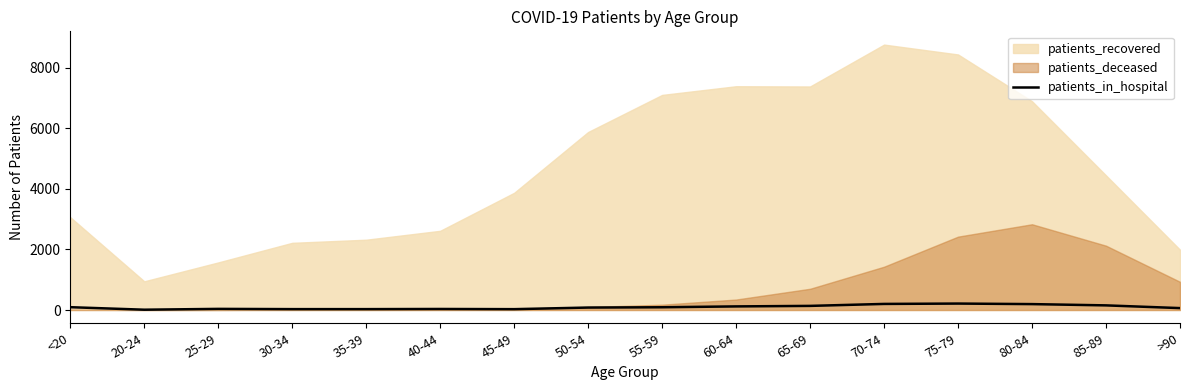

What is the label of the 3rd point from the left?

25-29